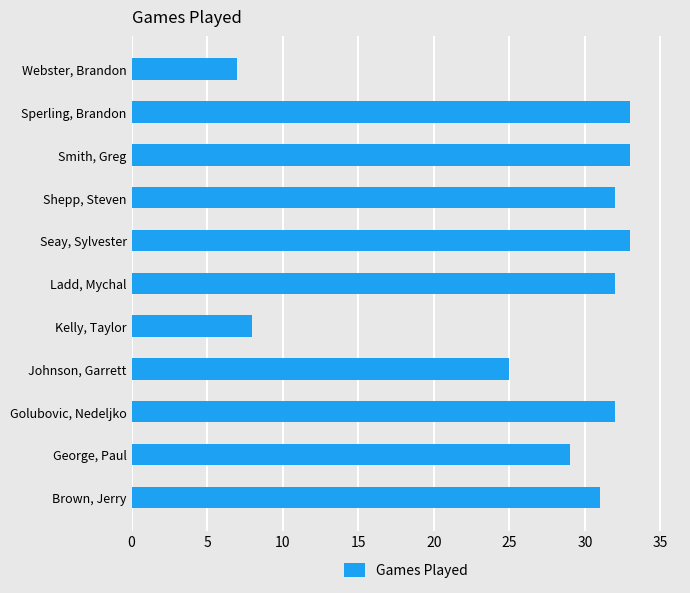

What is the greatest value displayed?

33